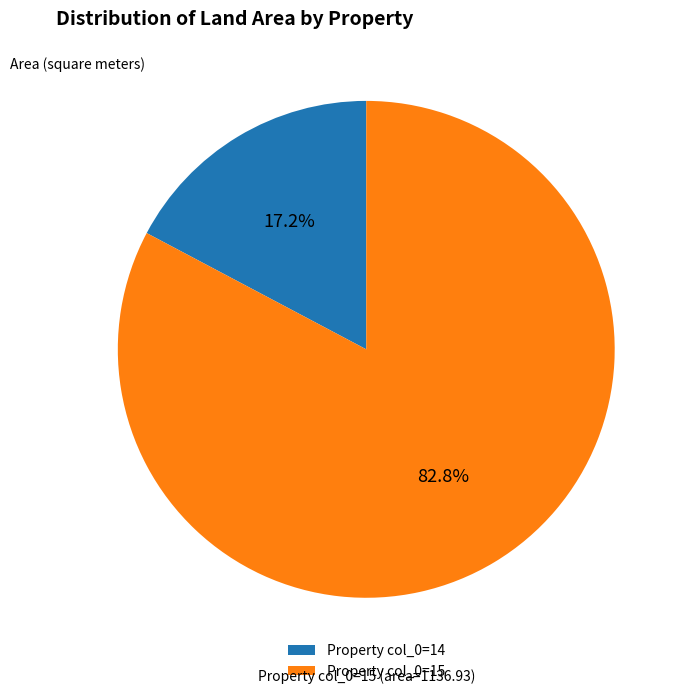

Rank the categories by value from highest to lowest.

Property col_0=15, Property col_0=14